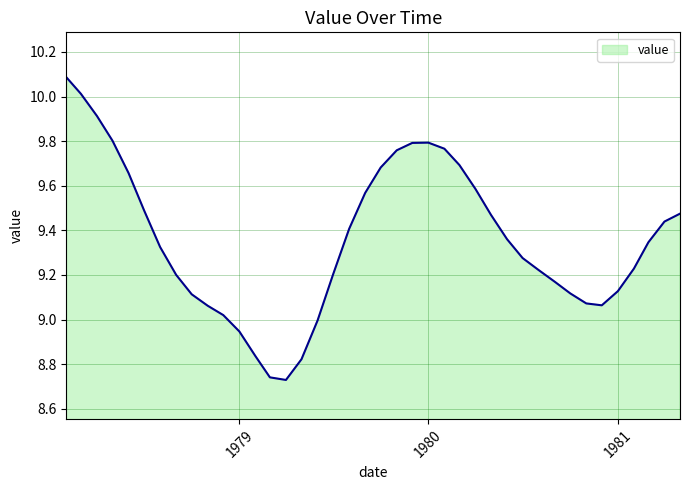

What is the difference between the maximum and minimum values?

1.4